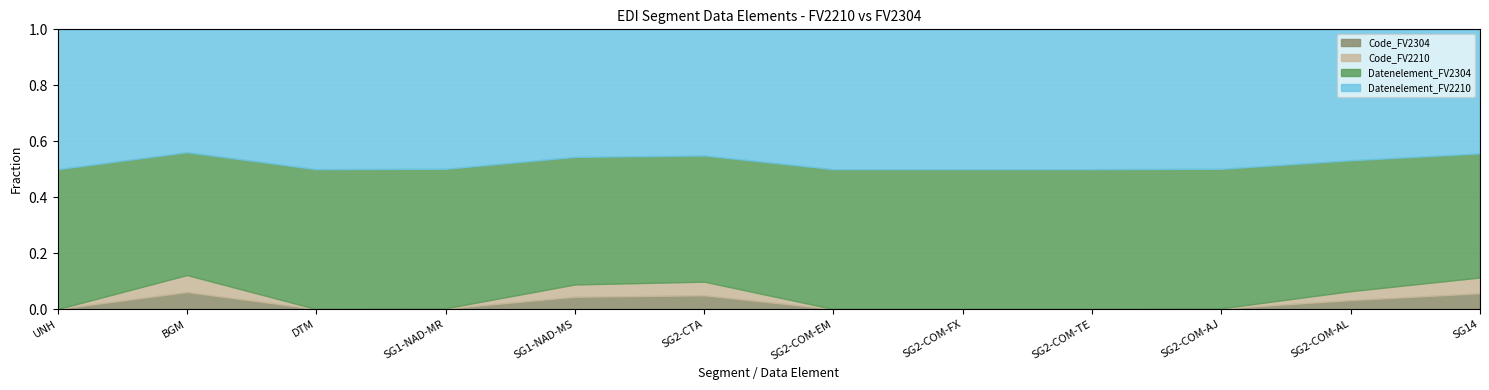

What is the sum of the Datenelement_FV2304 values at SG2-COM-AL and SG14?

4385